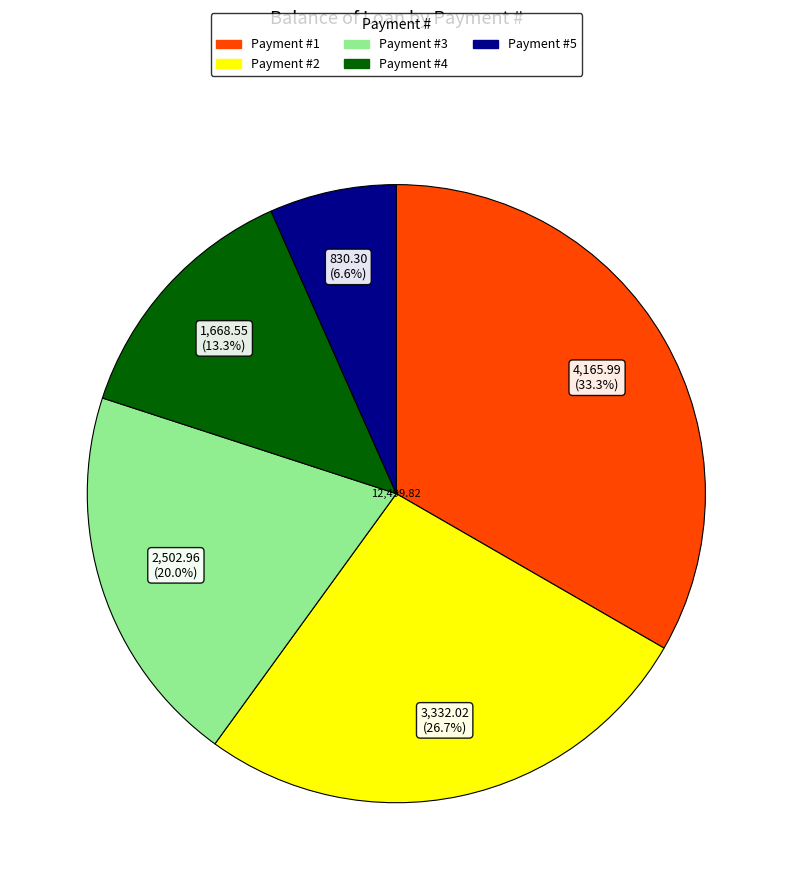

Is there any slice that represents more than half of the pie?

No